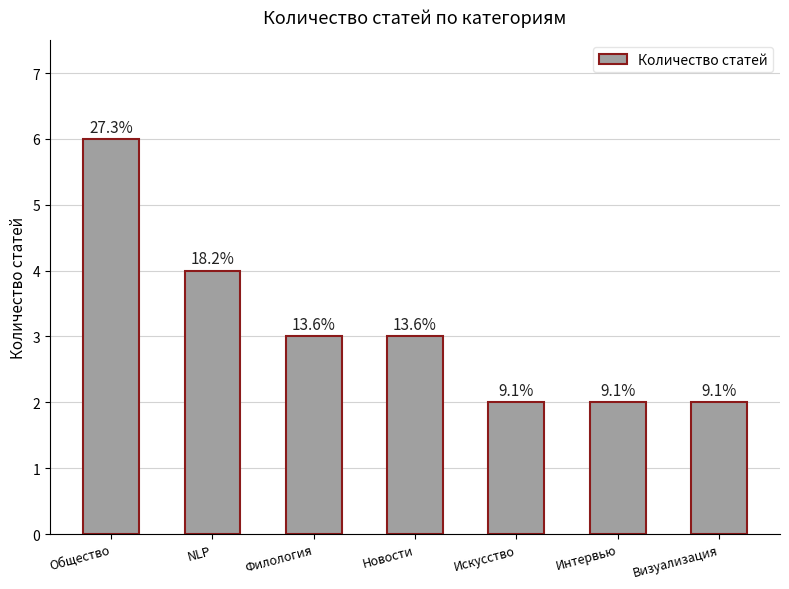

Rank the categories by value from lowest to highest.

Искусство, Интервью, Визуализация, Филология, Новости, NLP, Общество